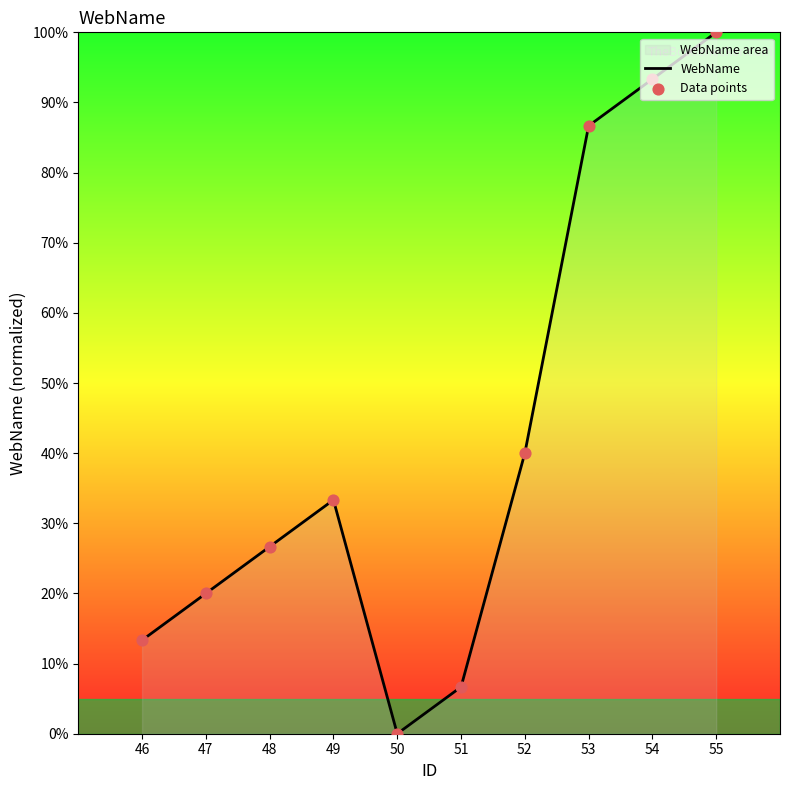

Between 47 and 51, which is larger?

47